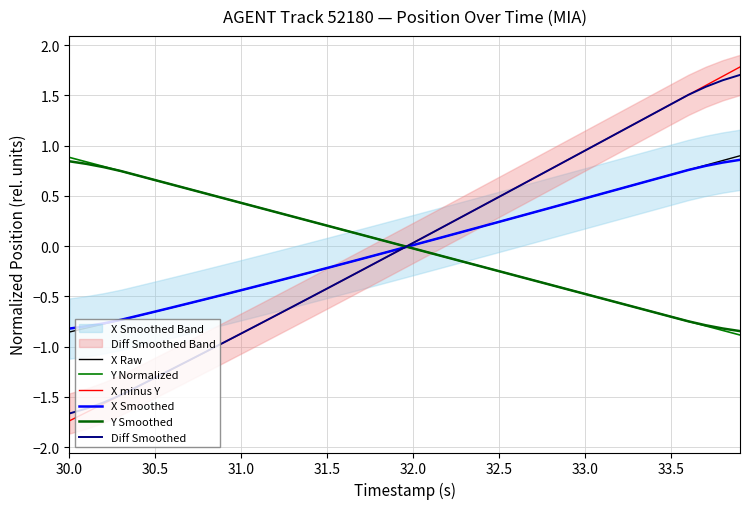

What is the value of the X Raw point at the 31st from the left?

0.5